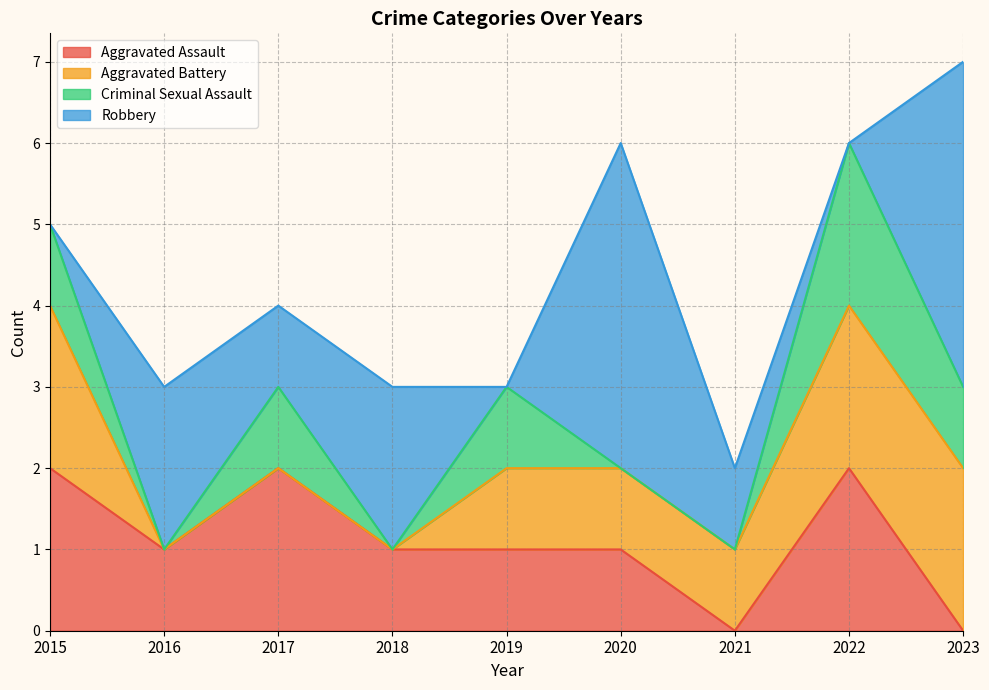

True or false: Aggravated Assault and Aggravated Battery intersect in this chart.

False